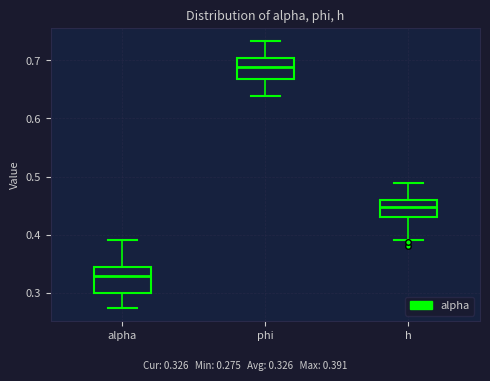

Reading left to right, read every box against the y-axis: the position of its median line, the range the box covers, and the ends of its whiskers. The values are not printed on the chart, so give them approximately, as read against the axis.

alpha: median 0.33, box 0.30 to 0.35, whiskers 0.27 to 0.39
phi: median 0.69, box 0.67 to 0.70, whiskers 0.64 to 0.73
h: median 0.45, box 0.43 to 0.46, whiskers 0.39 to 0.49